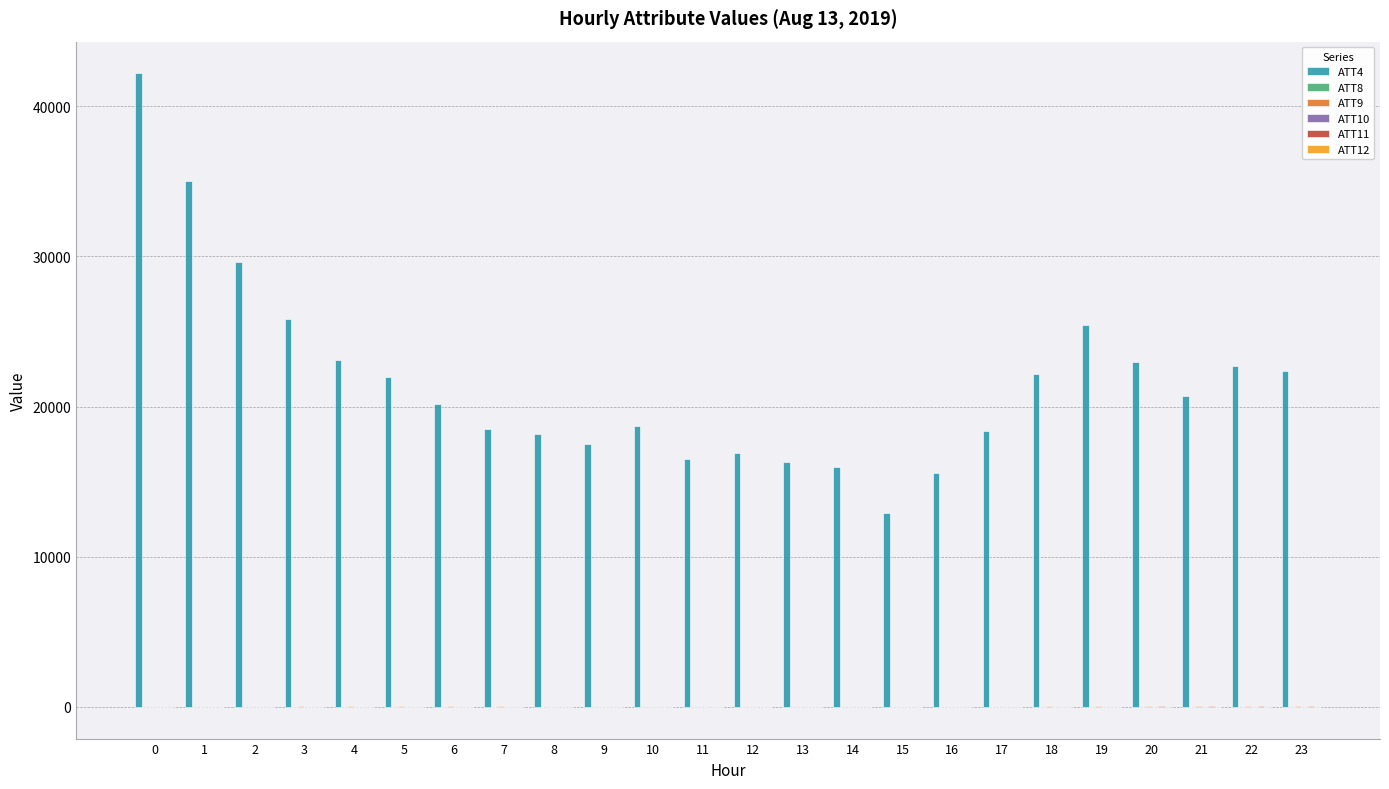

Which series has the largest total across all categories?

ATT4